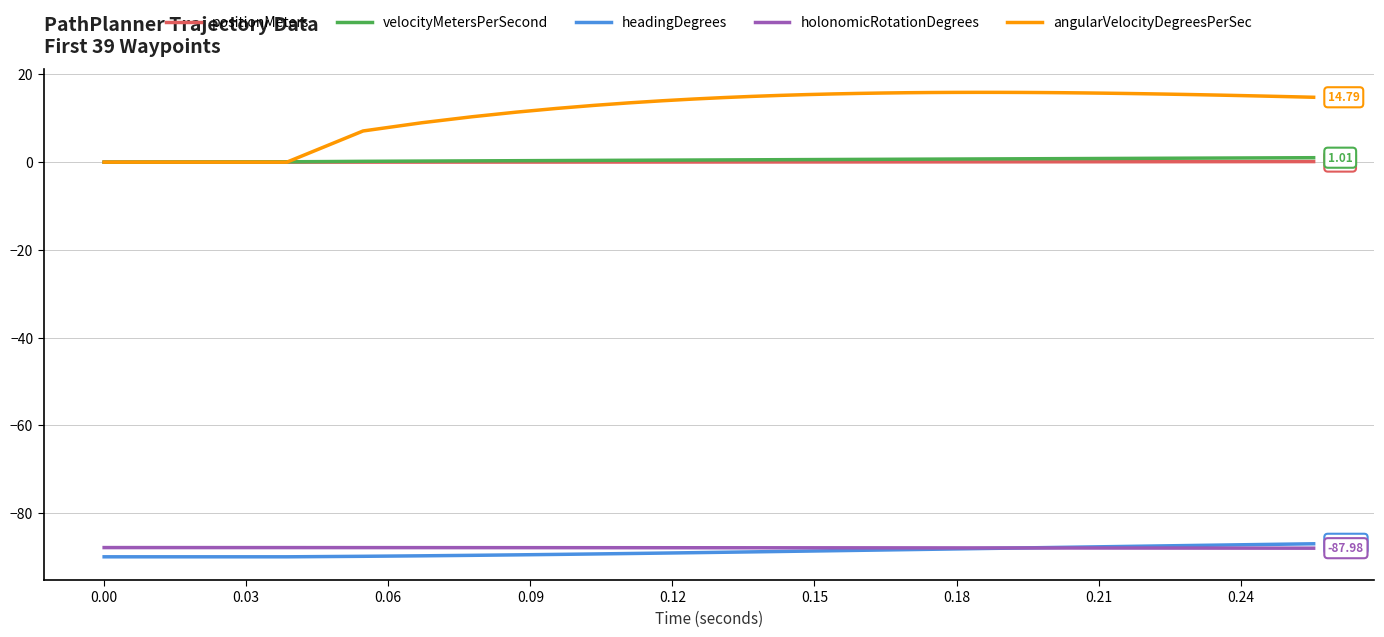

Which series has the largest range (max minus min)?

angularVelocityDegreesPerSec